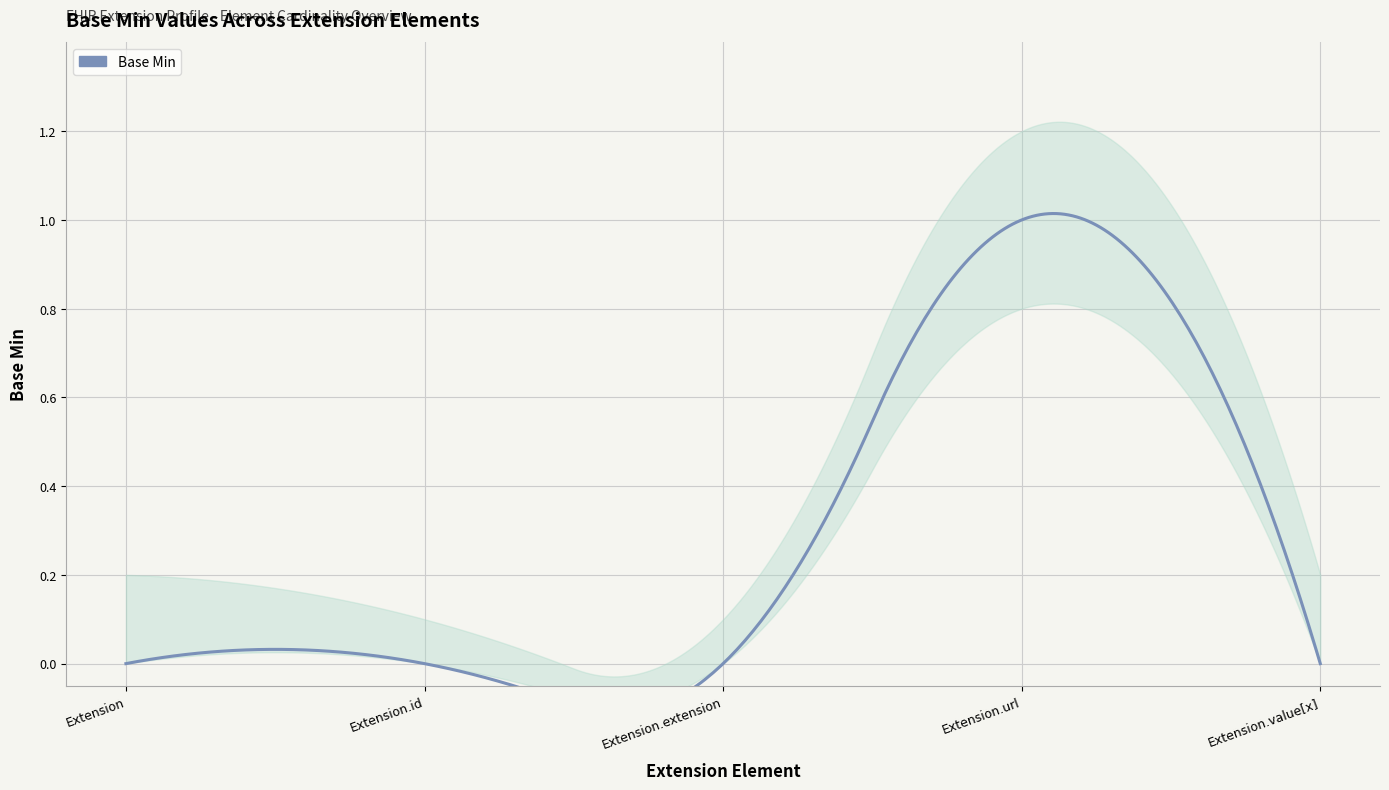

How many lines are shown in the chart?

1